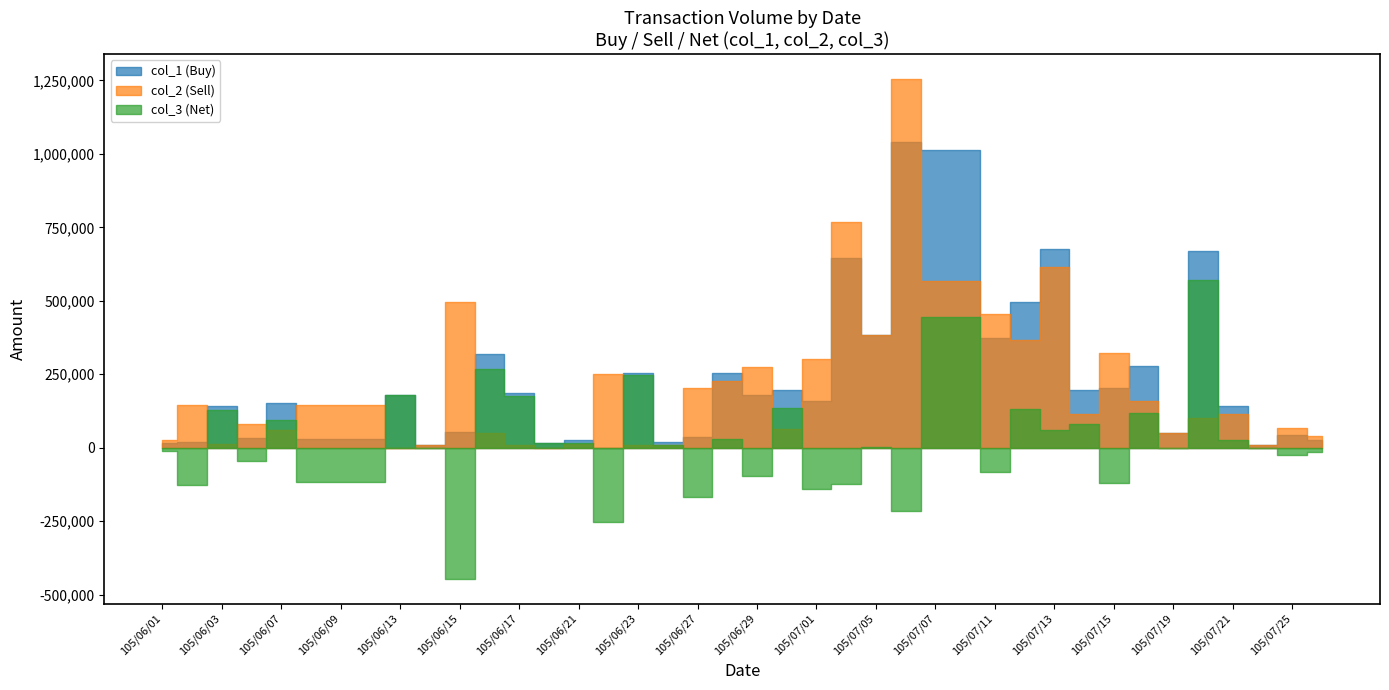

At how many categories does at least one series exceed 464060?

8